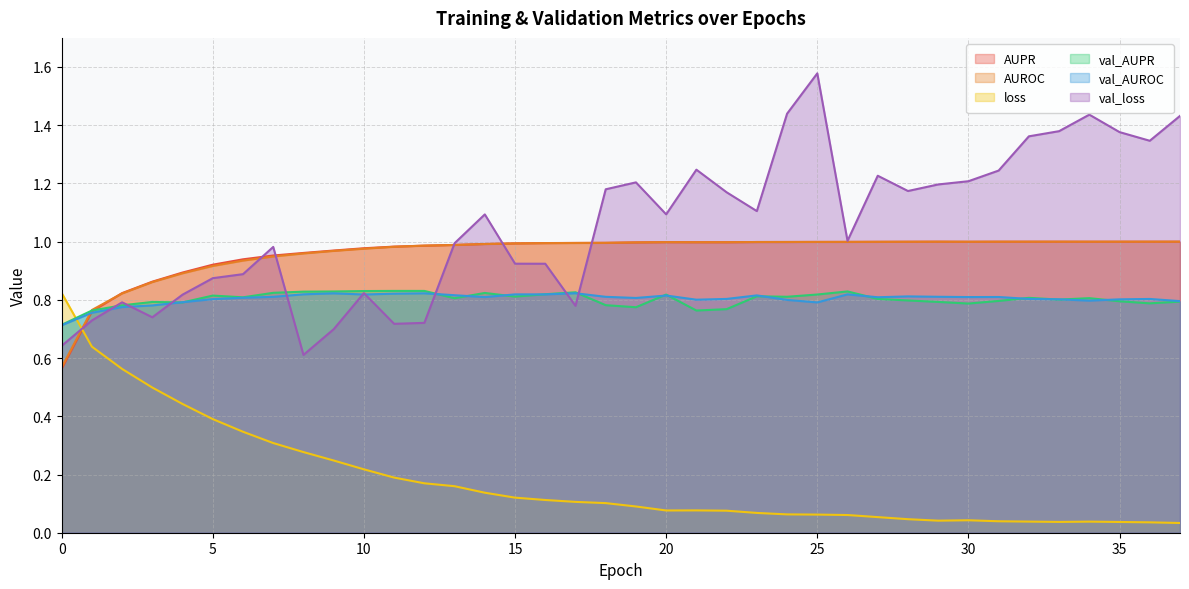

Read the val_loss value at 34.

1.4